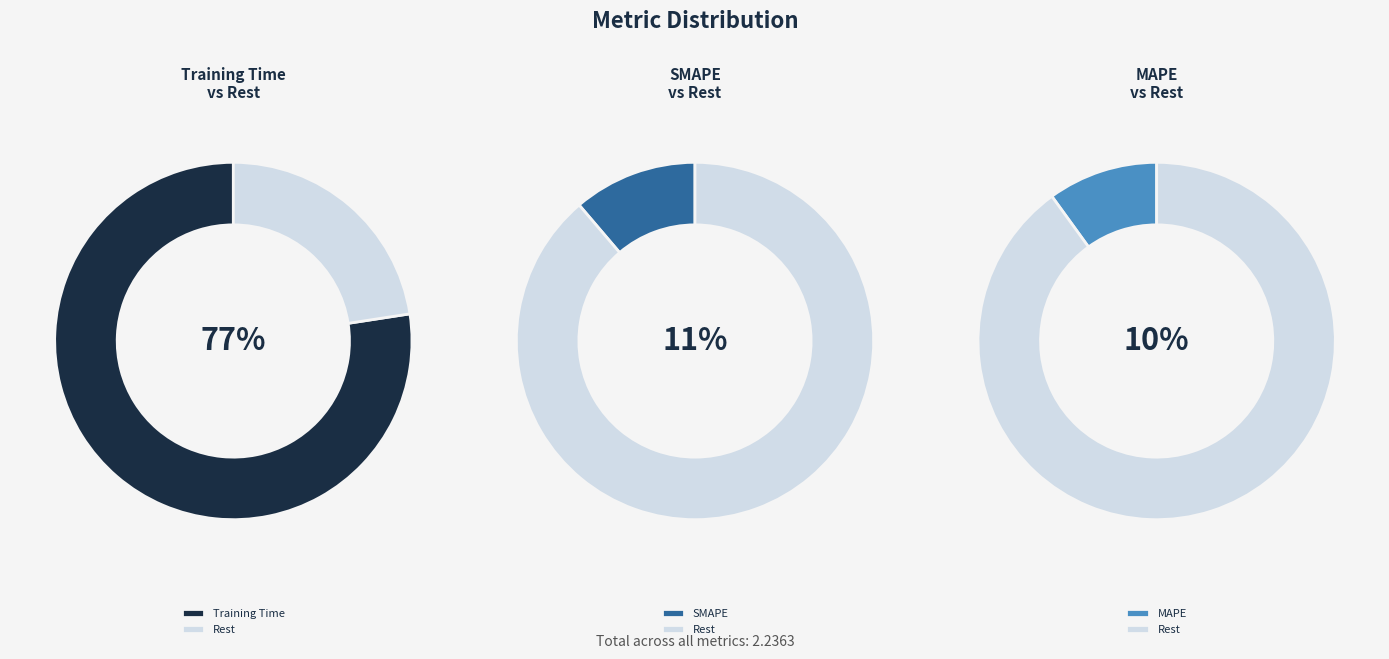

Is it true that Inference Time is 0% of the pie?

True